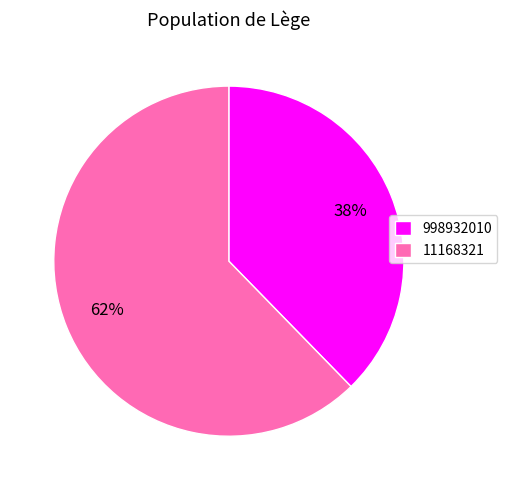

What is the largest slice in the pie chart?

11168321